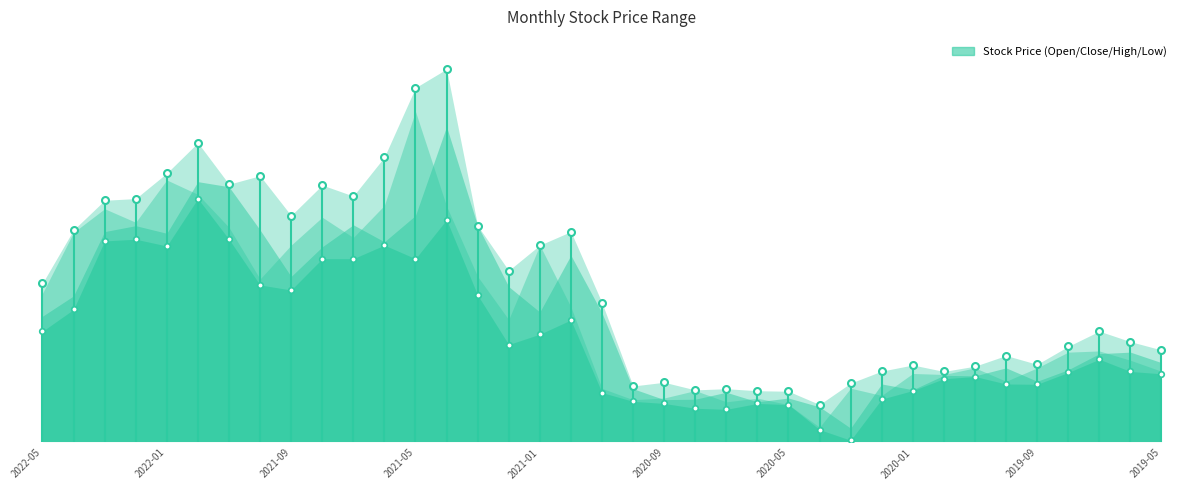

Where is the first local minimum for 開盤?

2022-02